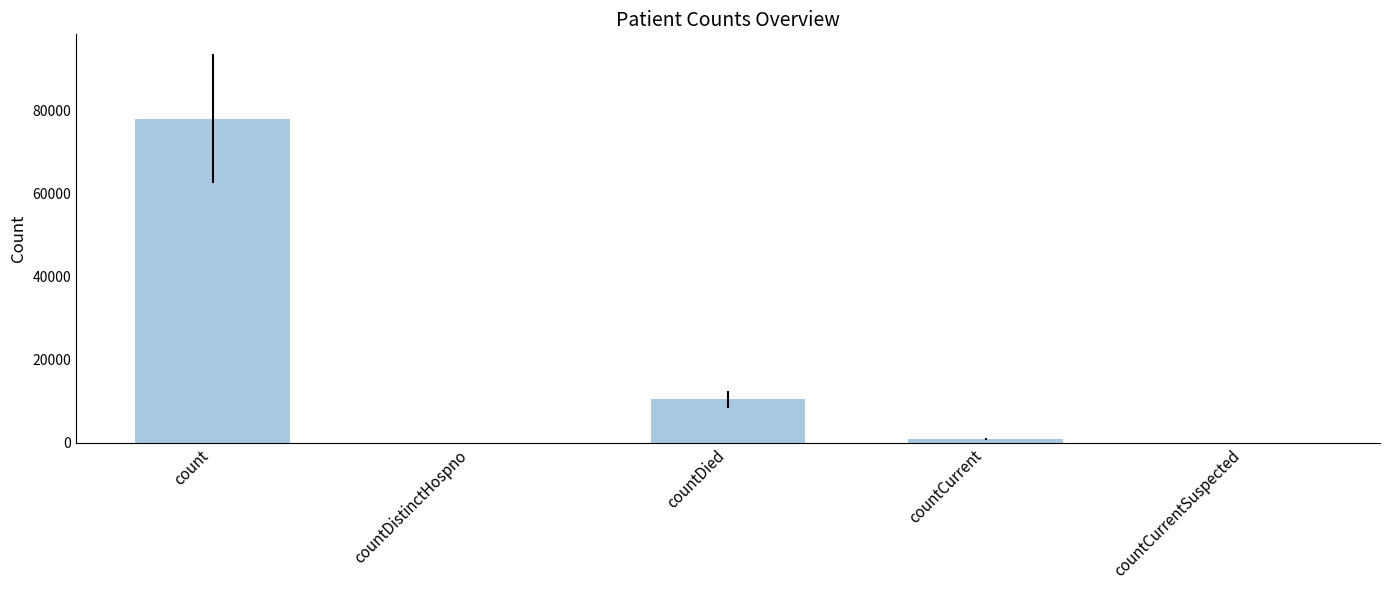

What is the difference between the values at countDied and countCurrentSuspected?

10480